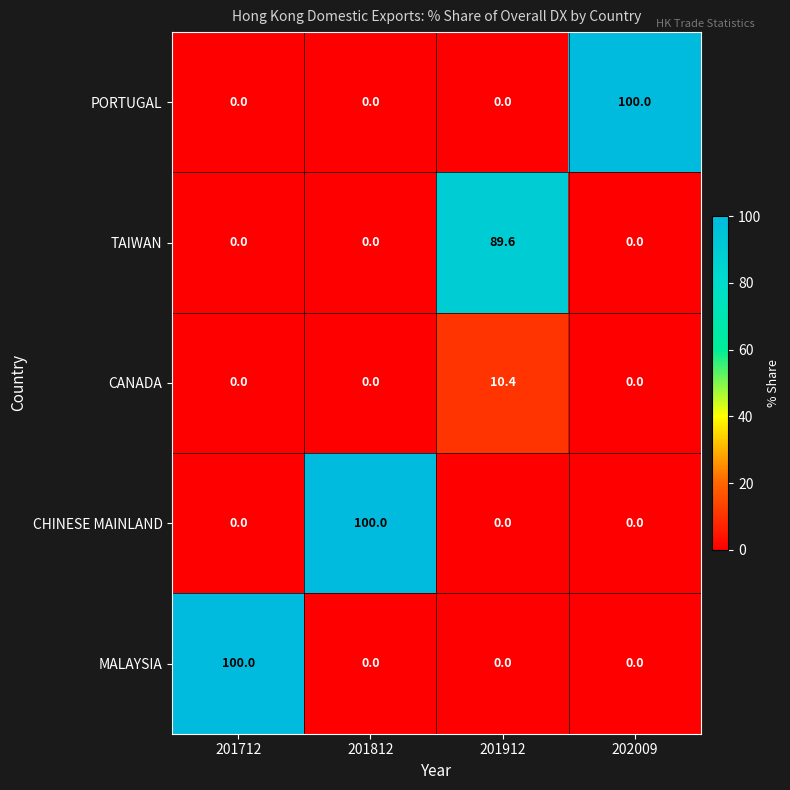

What is the maximum value shown in the chart?

100.0